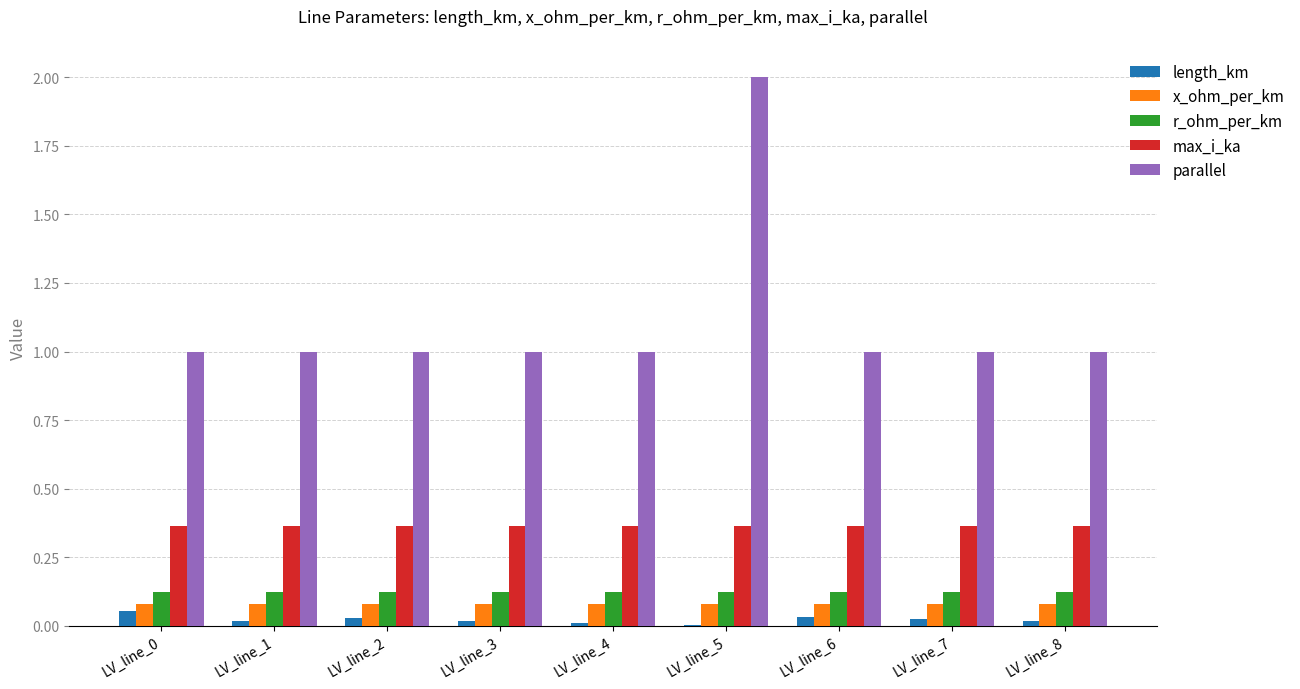

The parallel series shows 1.0 at LV_line_6. True or false?

True